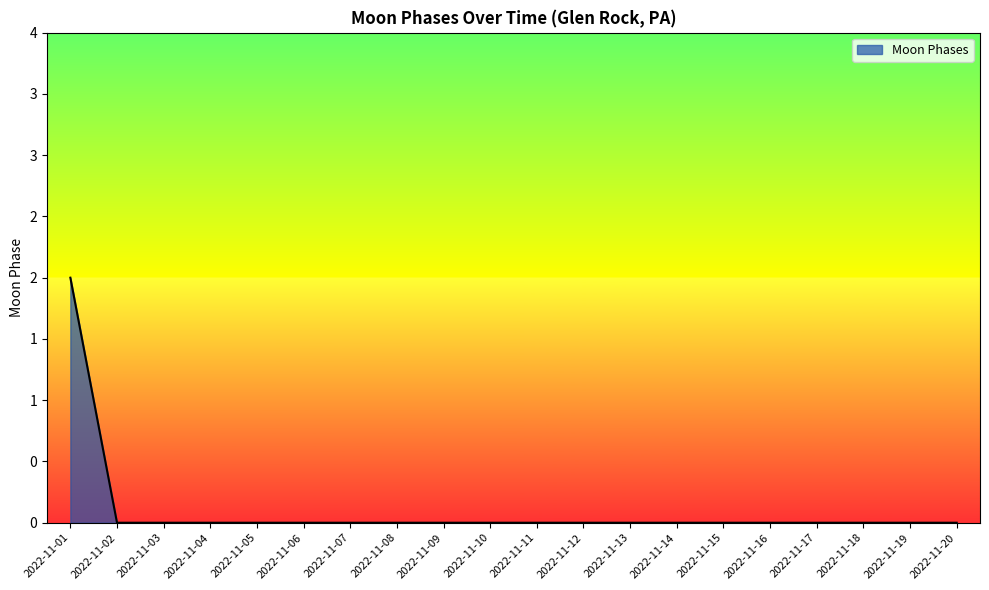

Which has a higher value, 2022-11-07 or 2022-11-12?

2022-11-07